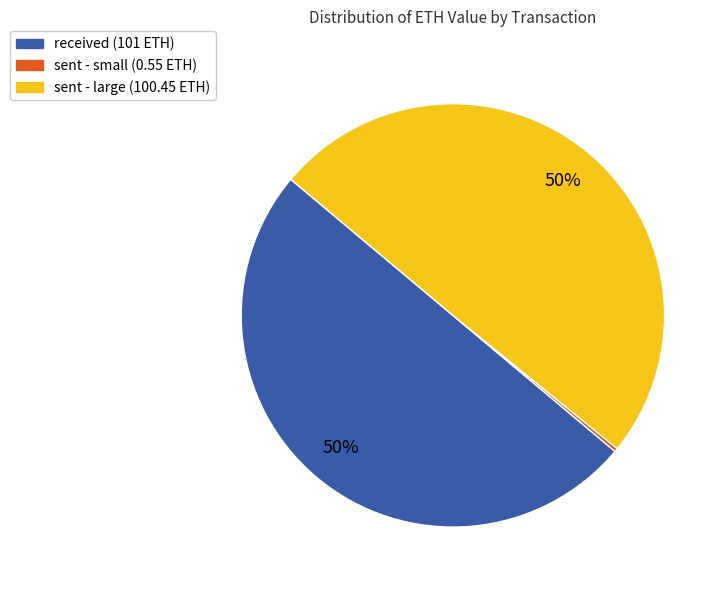

To the nearest percent, what is the difference between the largest and smallest slice percentages?

50%